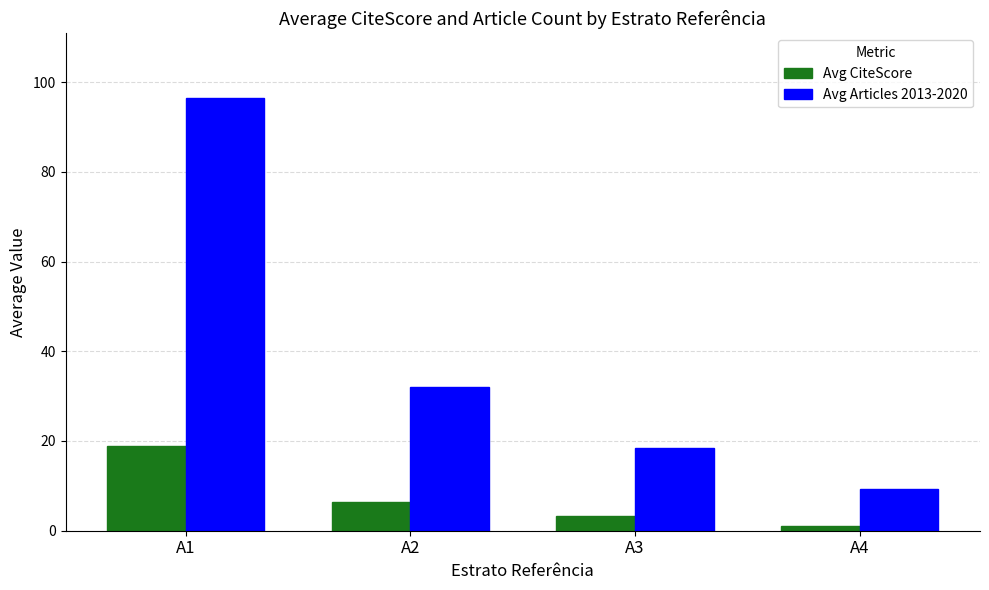

List the series in order of their overall mean, lowest first.

Avg CiteScore, Avg Articles 2013-2020